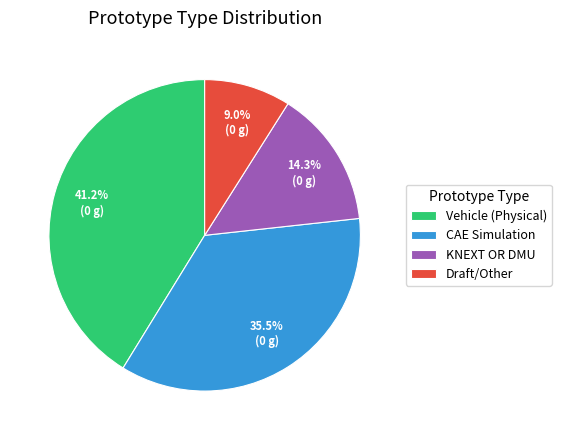

What percentage is NOT represented by Draft/Other?

91.0%